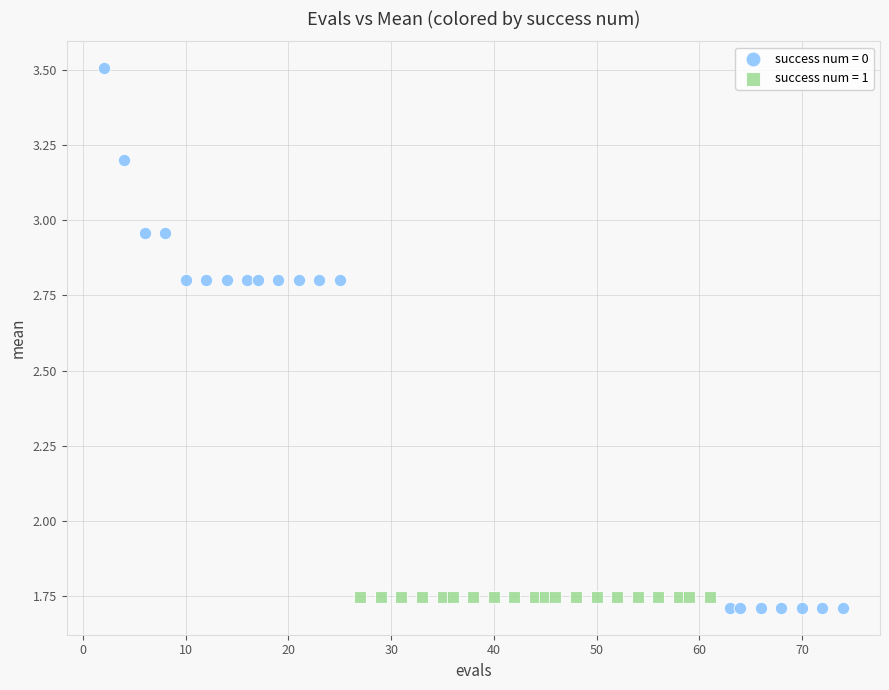

Which series reaches the maximum Y coordinate?

success num = 0